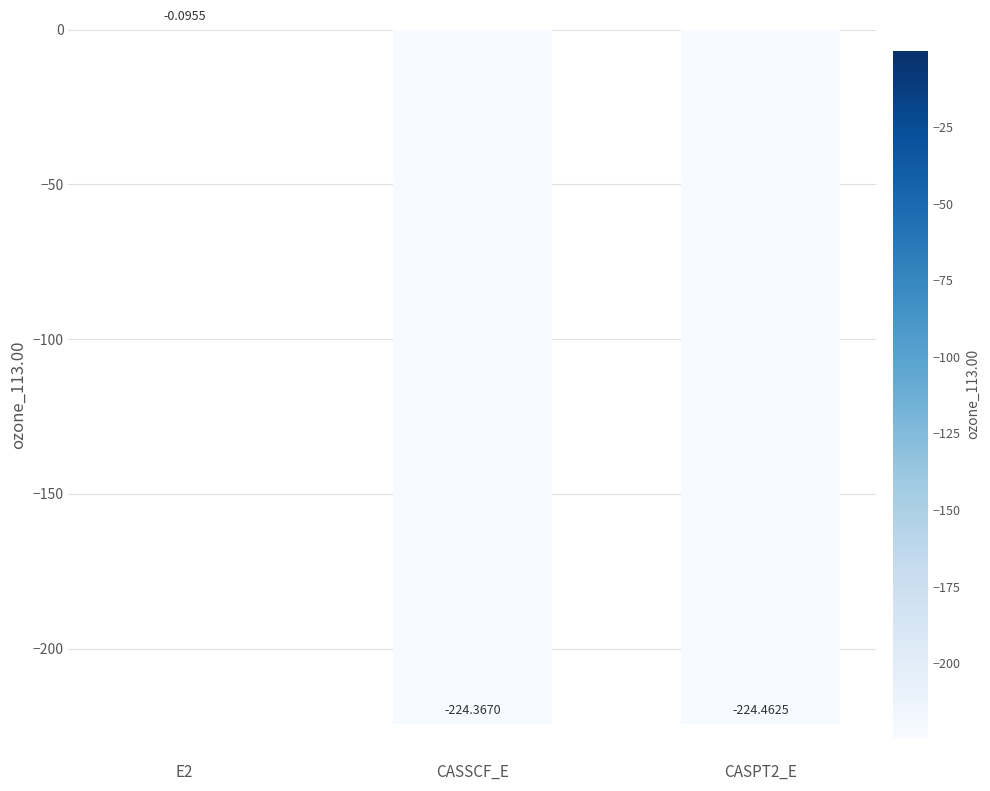

What is the sum of all values?

-448.9